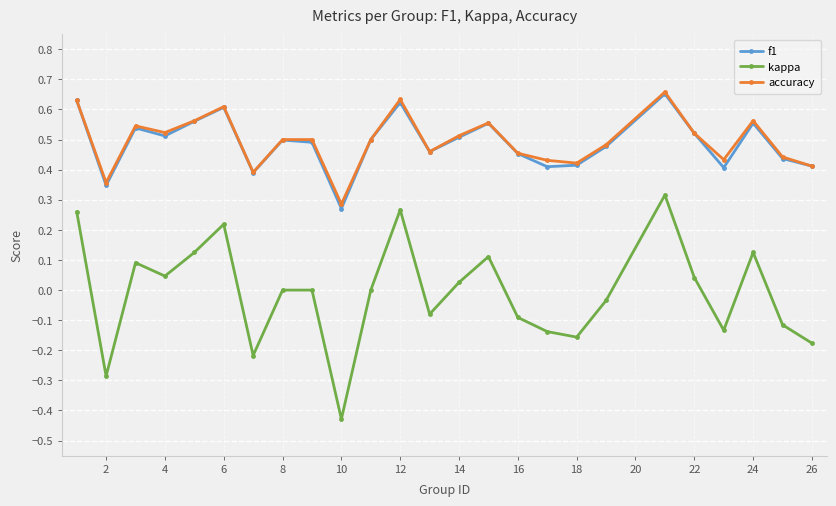

In kappa, how many points are lower than both neighbors (excluding endpoints)?

7